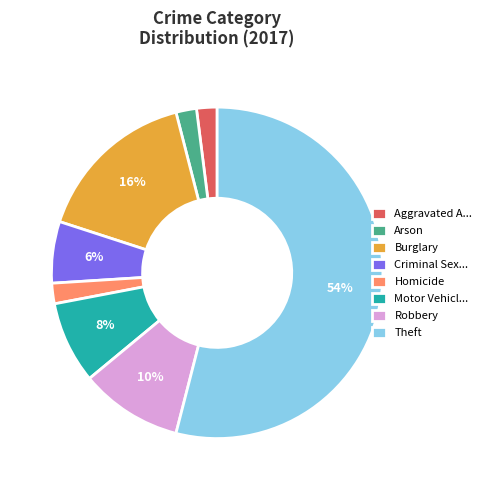

To the nearest percent, what is the combined percentage of Aggravated A... and Robbery?

12%